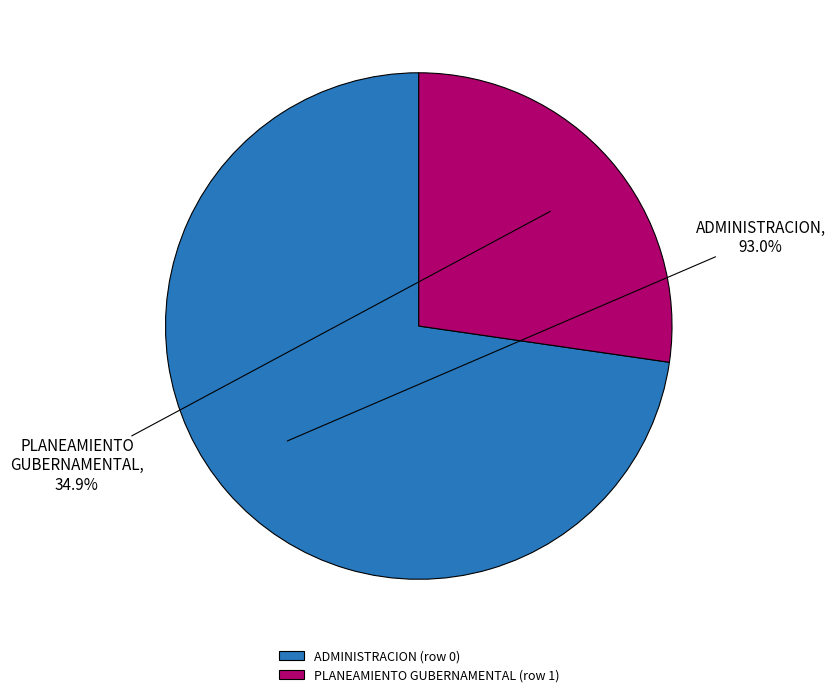

To the nearest percent, what is the combined percentage of ADMINISTRACION (row 0) and PLANEAMIENTO GUBERNAMENTAL (row 1)?

100%